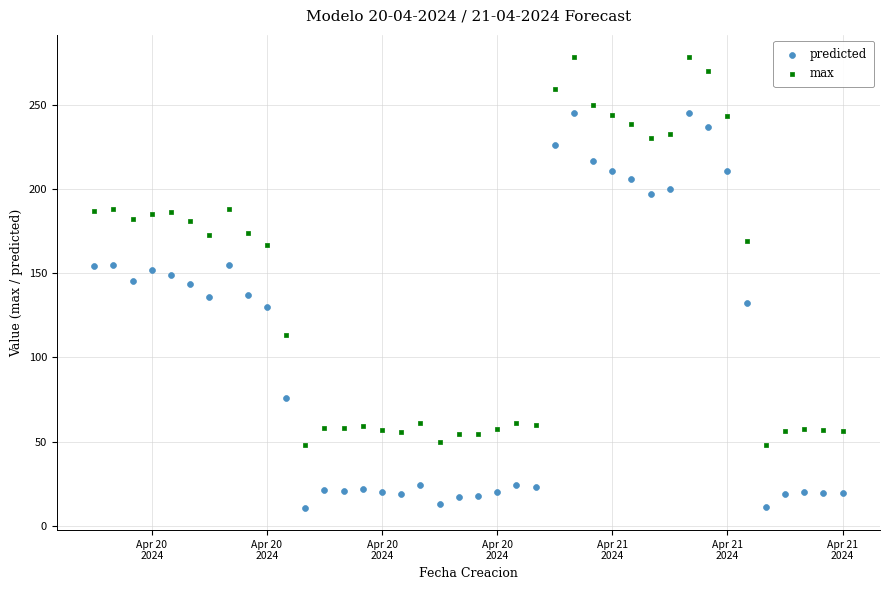

Across all data points, what is the range of Y values (max minus min)?

267.5